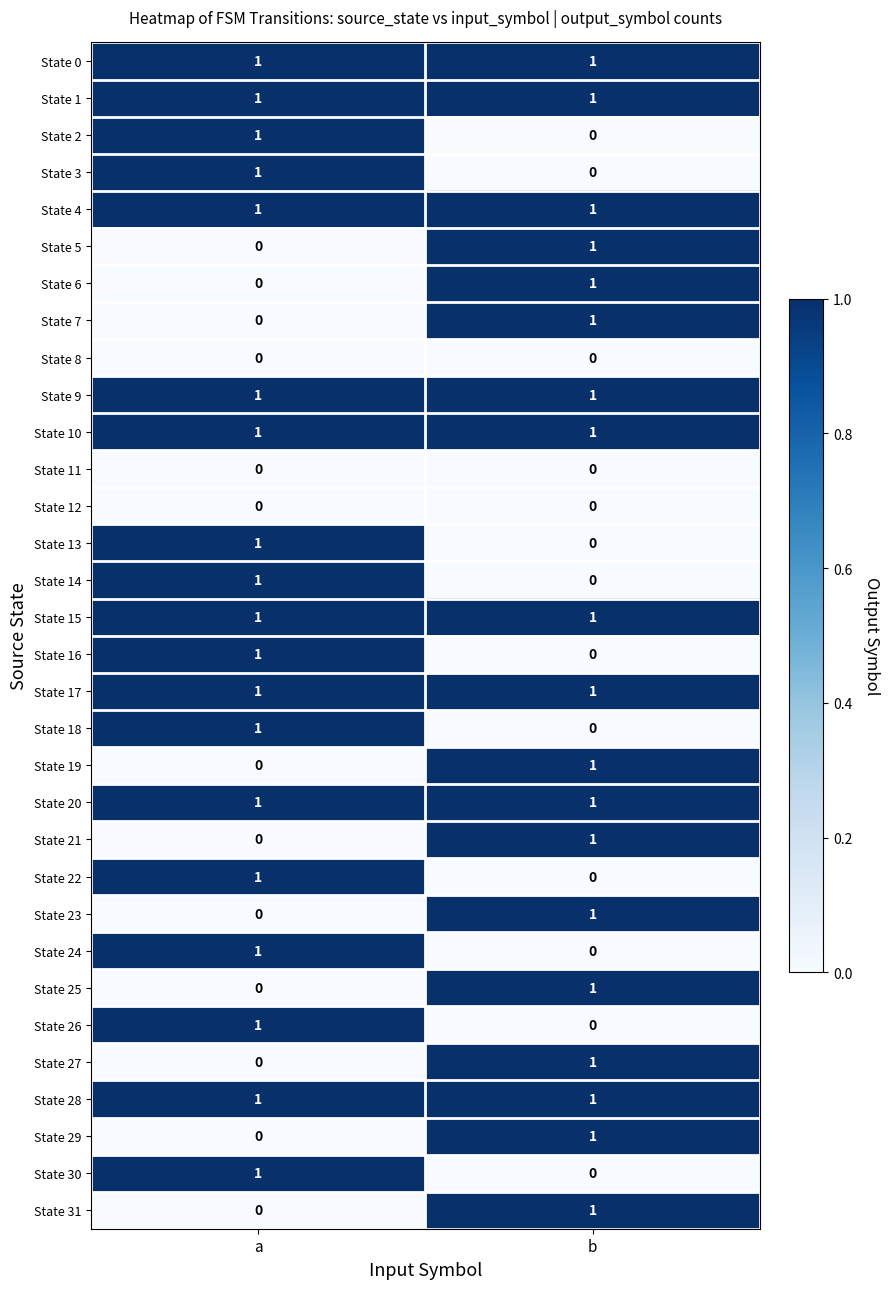

List the labels in order of State 30 value, largest first.

a, b